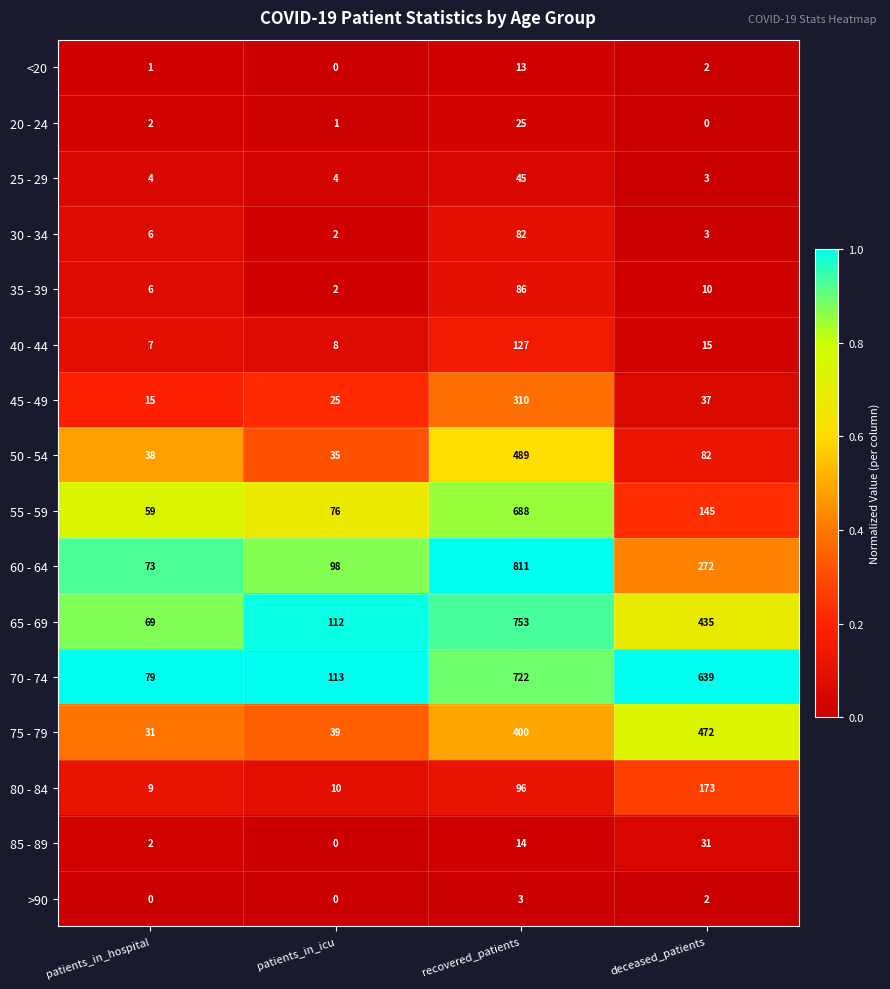

At which label does 20 - 24 reach its minimum?

deceased_patients